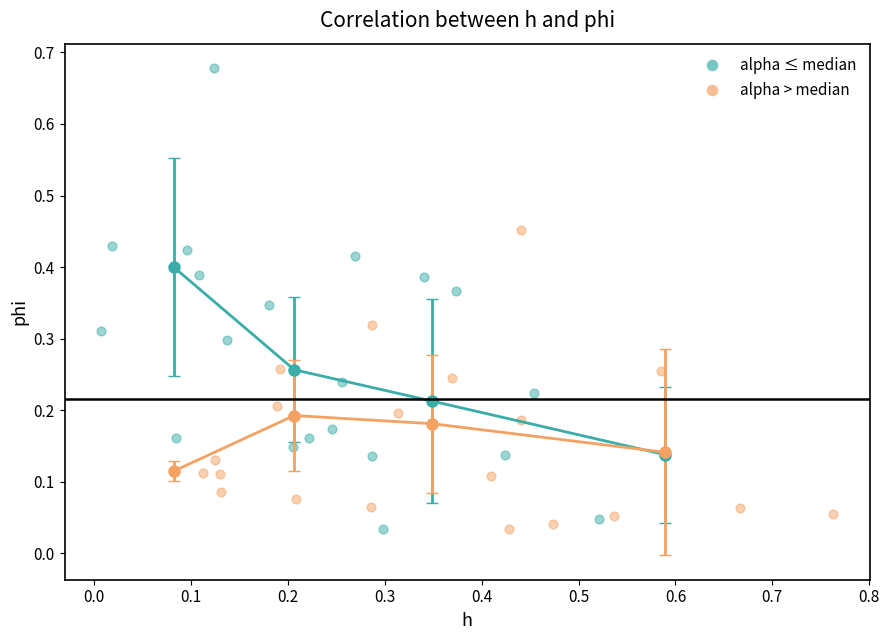

Which series has the largest Y range (max minus min)?

alpha ≤ median